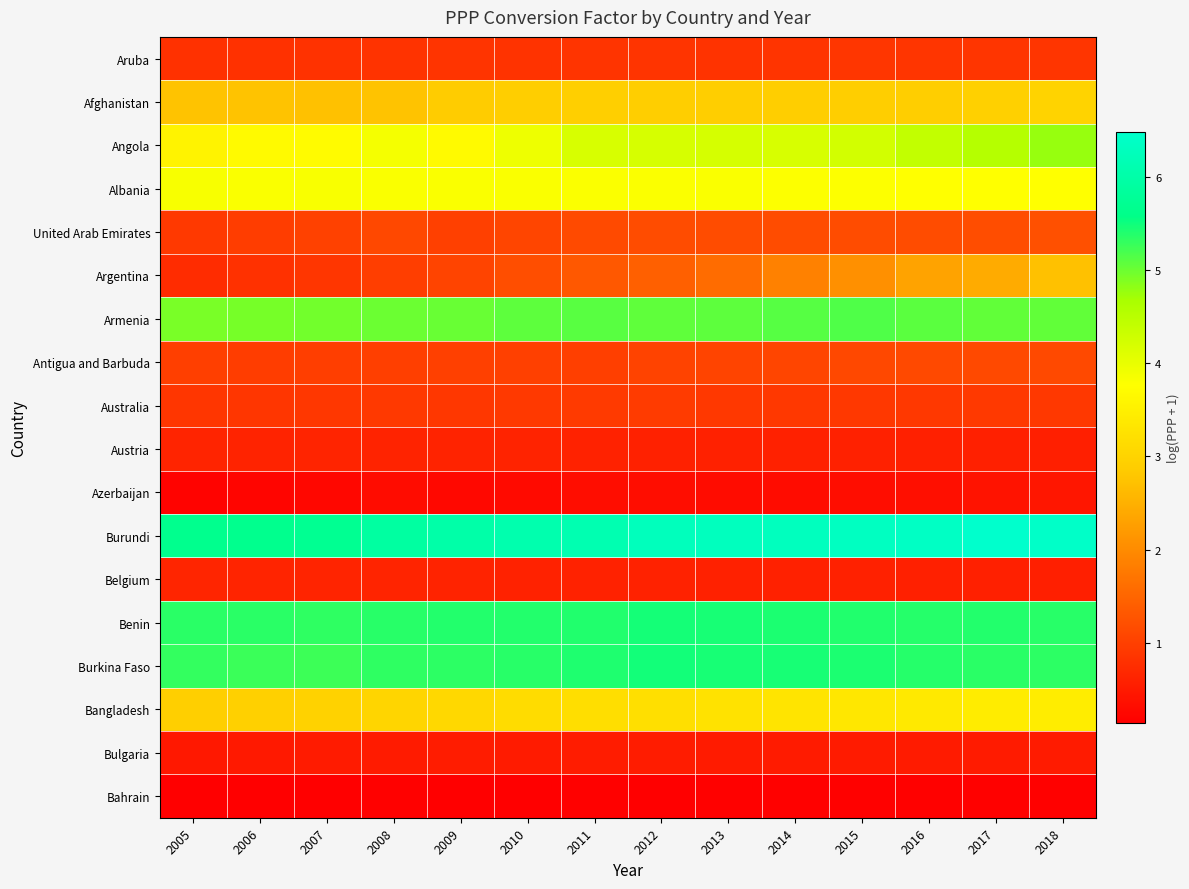

Which has a higher value, 2005 or 2015?

2015